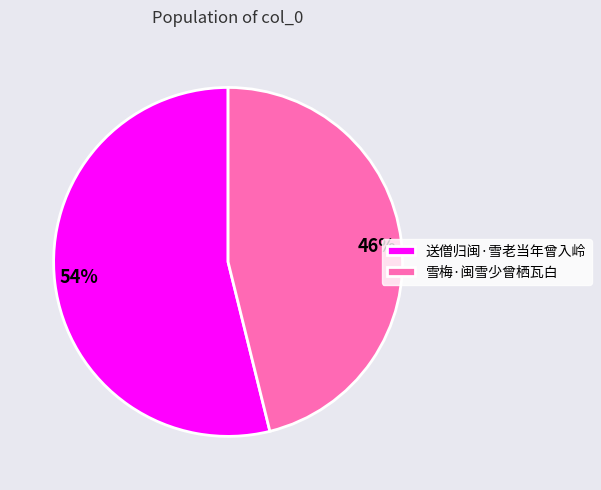

Is there a majority slice in this chart?

Yes